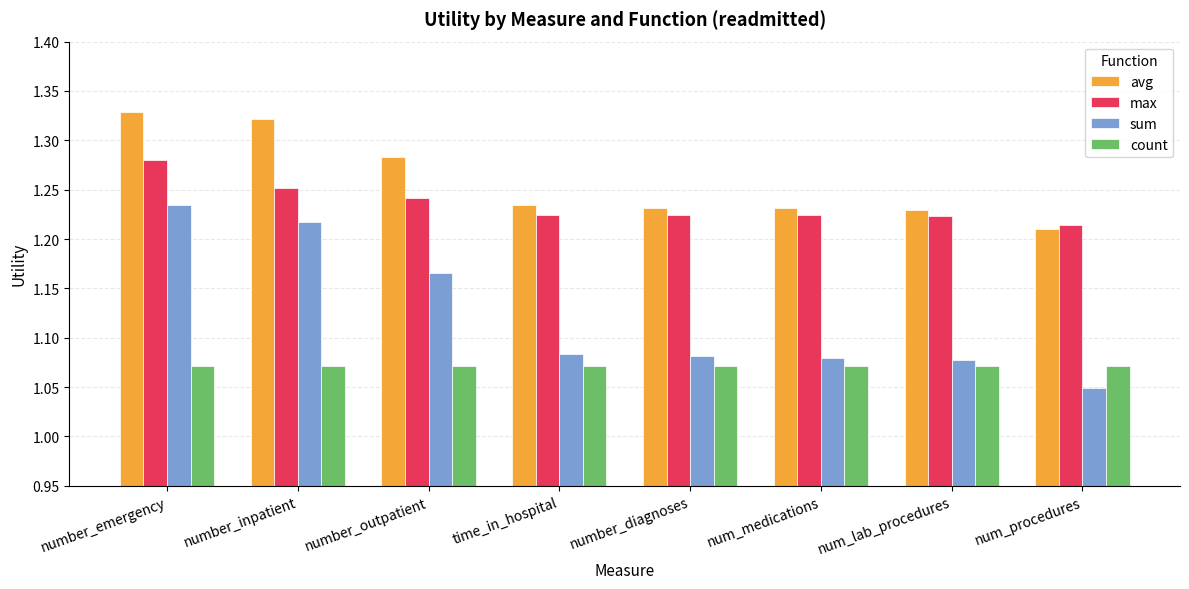

Which series has the largest total across all categories?

avg